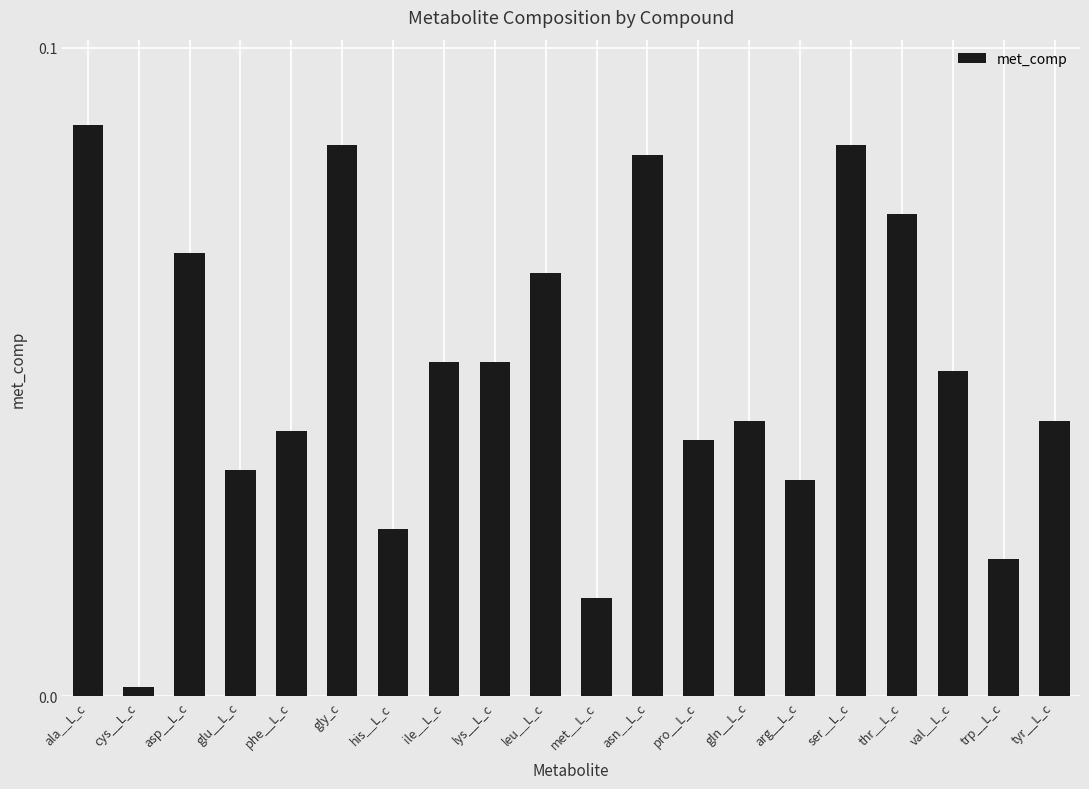

How many series are shown in this chart?

1